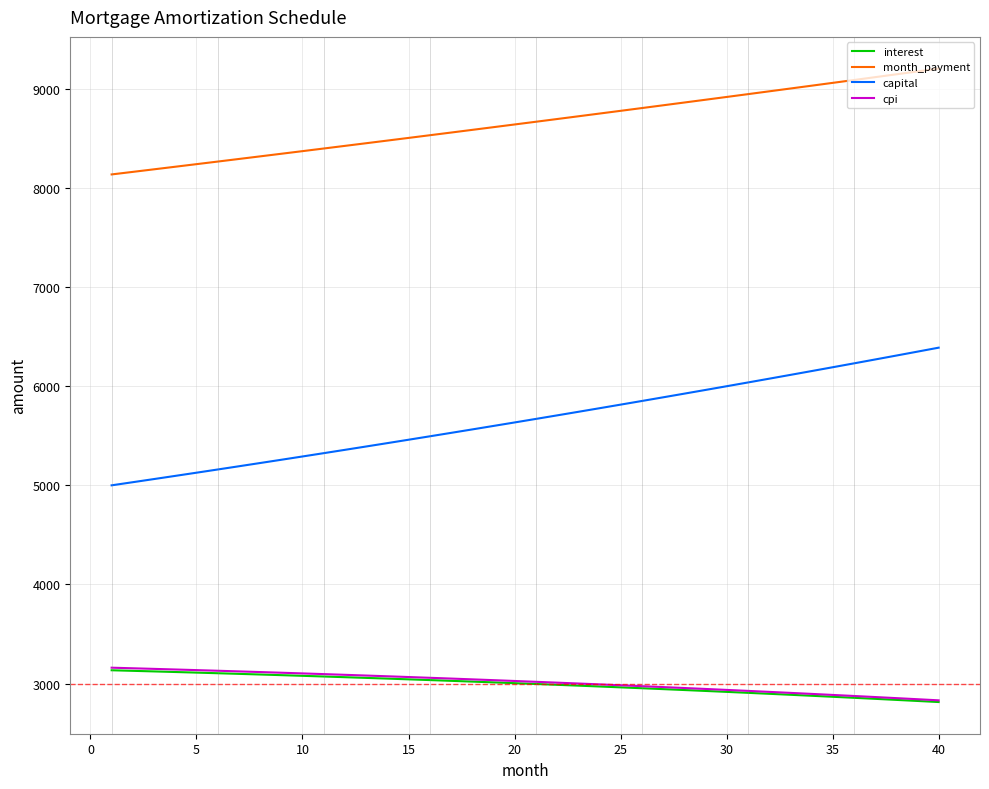

At how many categories does at least one series exceed 3776?

40